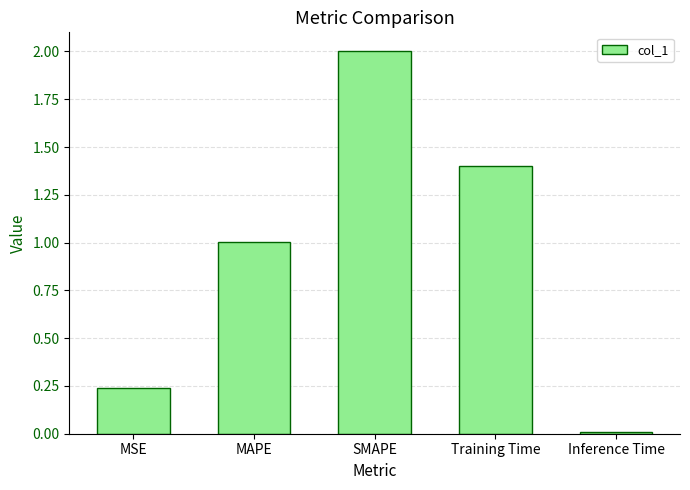

True or false: the data shows 1.0 at MAPE.

True